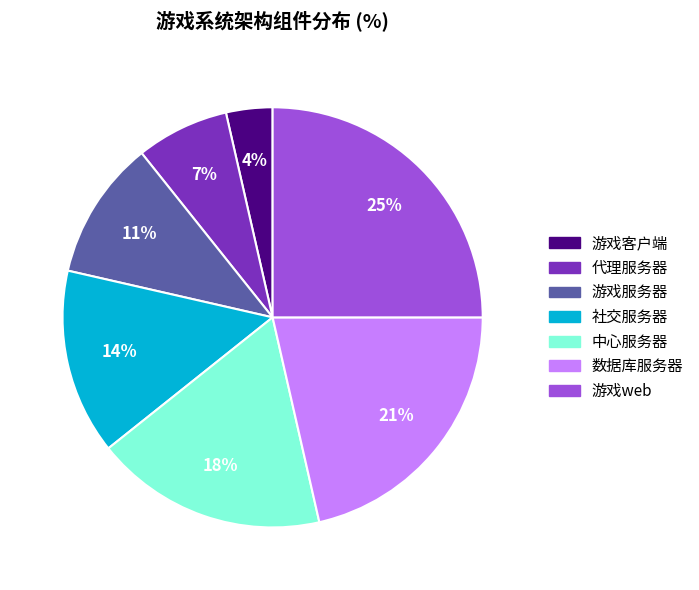

Which slice is the smallest?

游戏客户端